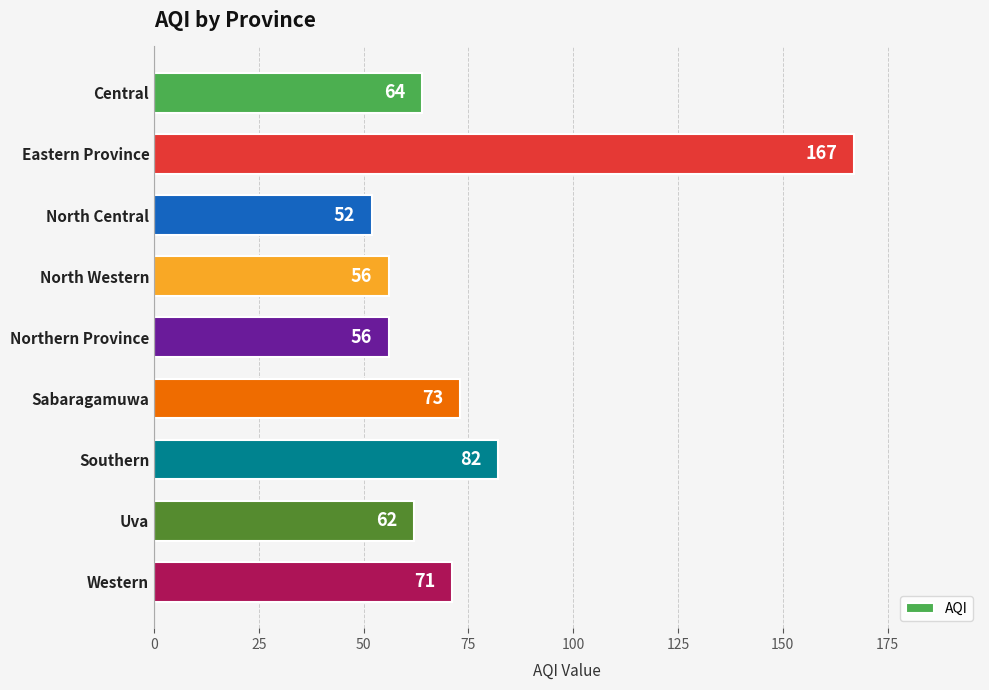

The value at Central is 114. True or false?

False